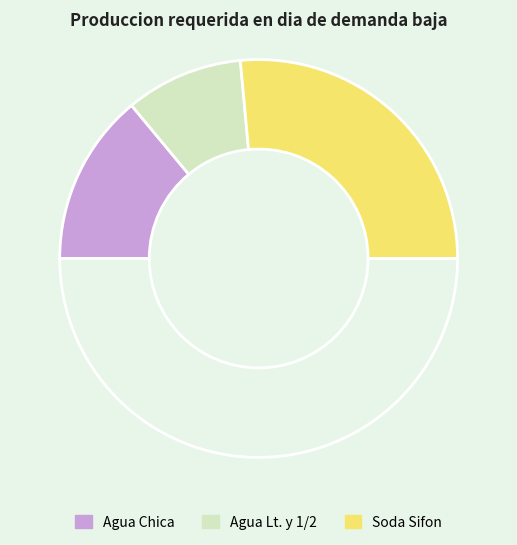

To the nearest percent, what is the difference between the largest and smallest slice percentages?

34%